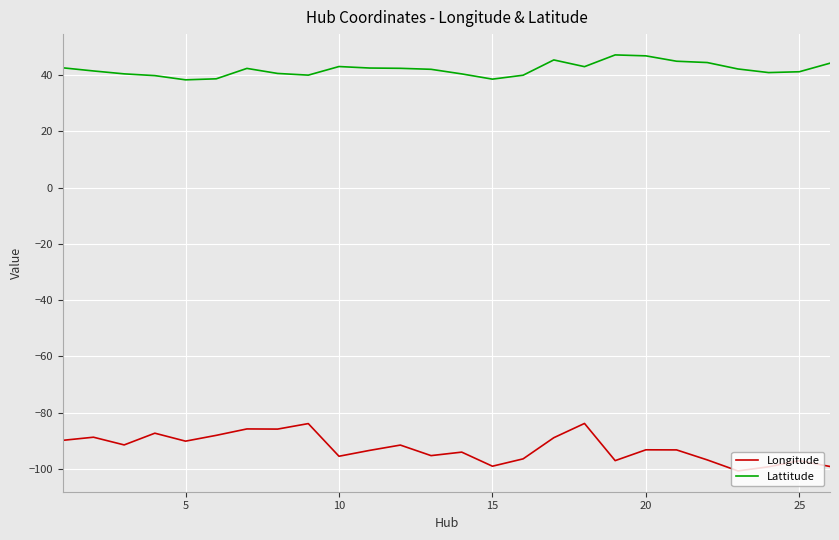

What is the difference between the maximum and minimum values in the Lattitude series?

8.9